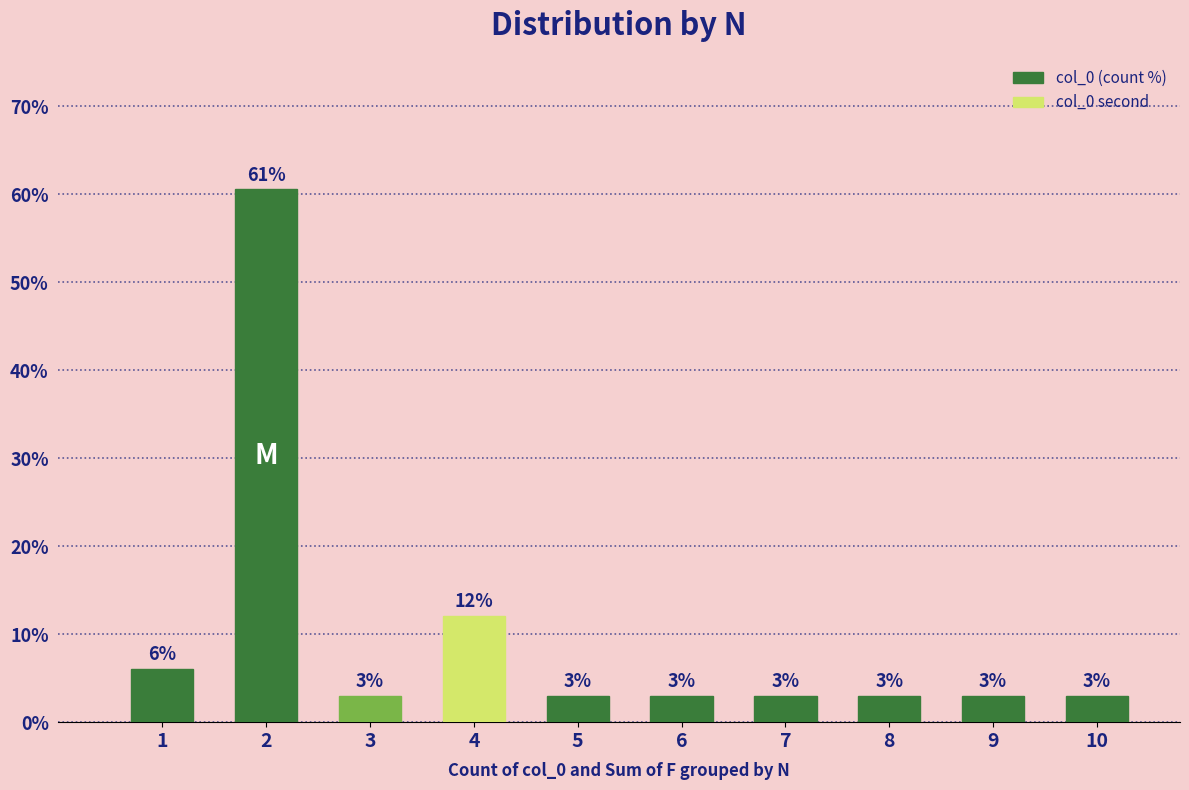

How many bars are there in total?

10